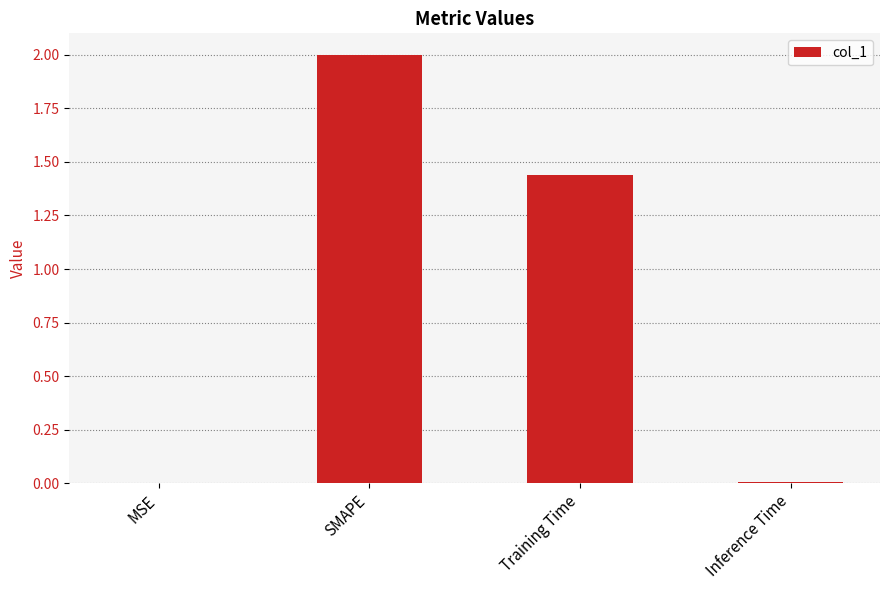

What is the sum of all values?

3.4